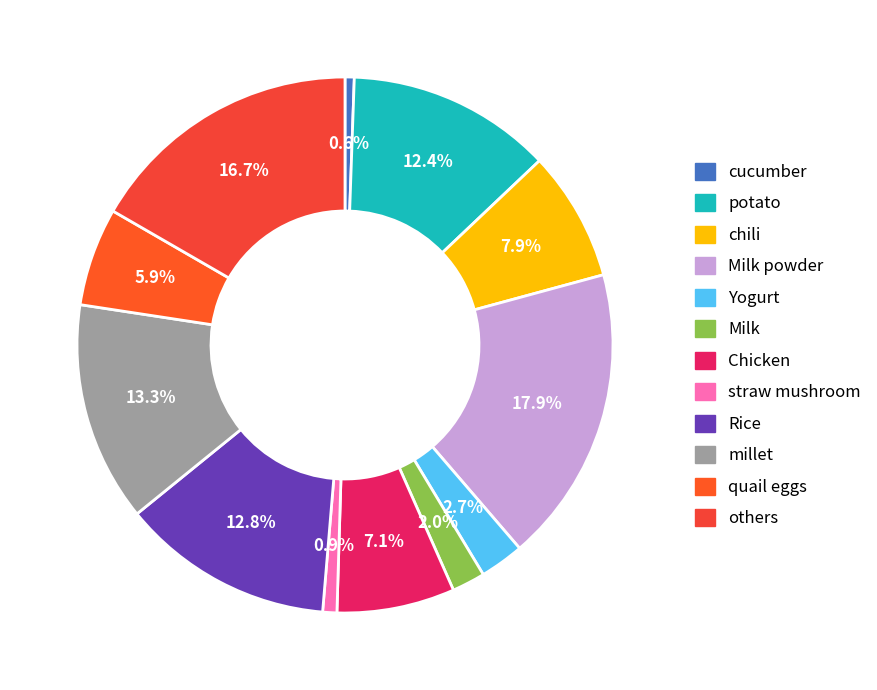

Count the number of slices in the pie.

12